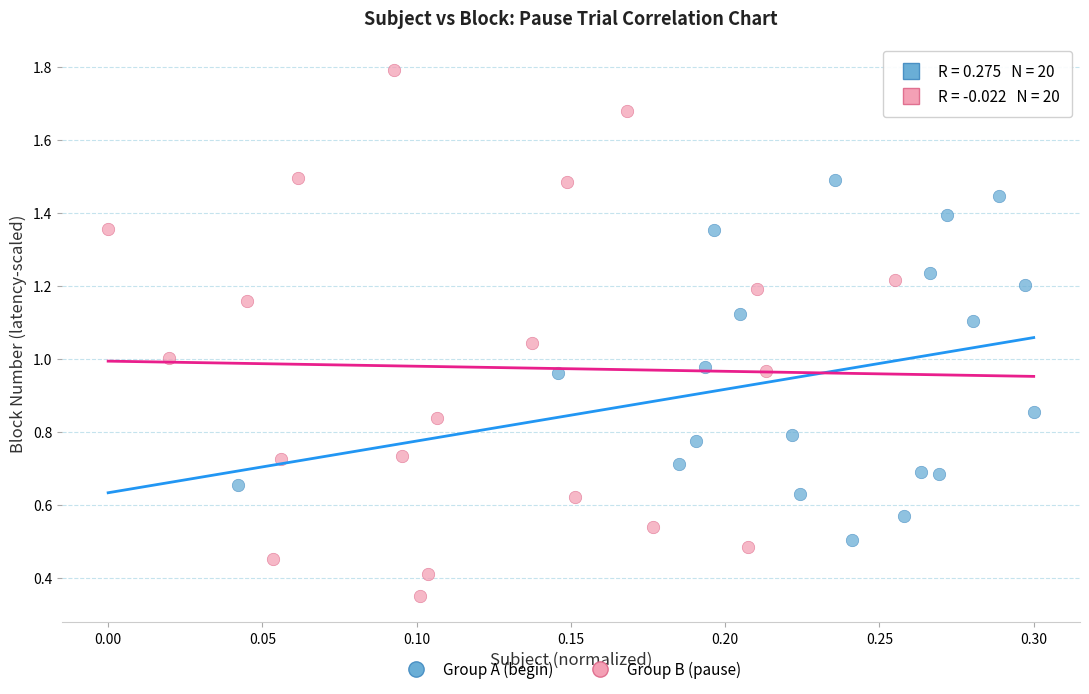

Which series has the widest spread of Y values?

Group B (pause)